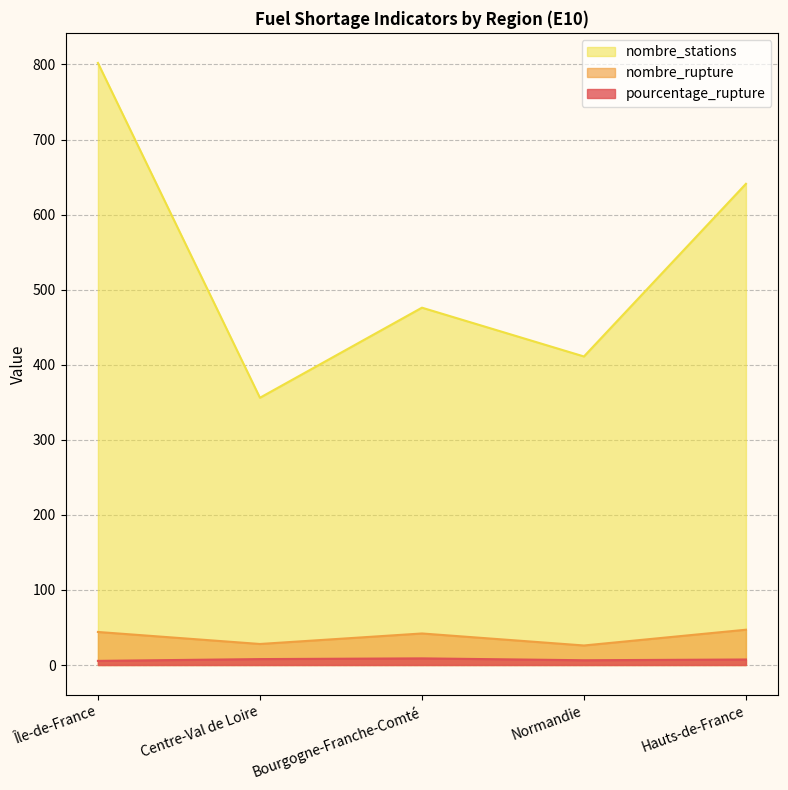

Reading left to right, what are all the values shown in this chart?

pourcentage_rupture: Île-de-France=5.5	Centre-Val de Loire=7.9	Bourgogne-Franche-Comté=8.8	Normandie=6.3	Hauts-de-France=7.3
nombre_rupture: Île-de-France=44.0	Centre-Val de Loire=28.0	Bourgogne-Franche-Comté=42.0	Normandie=26.0	Hauts-de-France=47.0
nombre_stations: Île-de-France=802.0	Centre-Val de Loire=356.0	Bourgogne-Franche-Comté=476.0	Normandie=411.0	Hauts-de-France=641.0